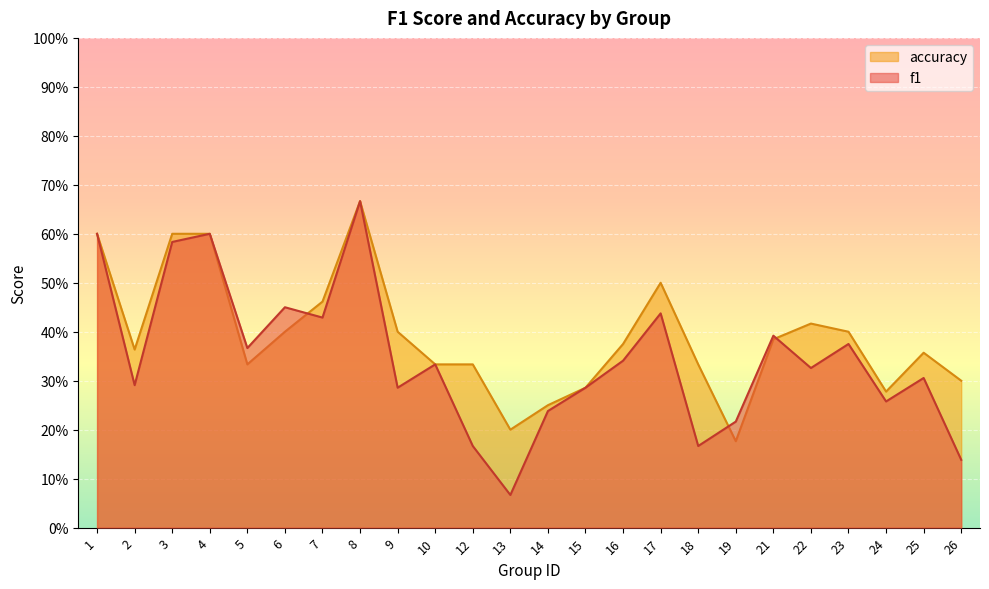

What is the value of the f1 point at the 19th from the left?

0.4